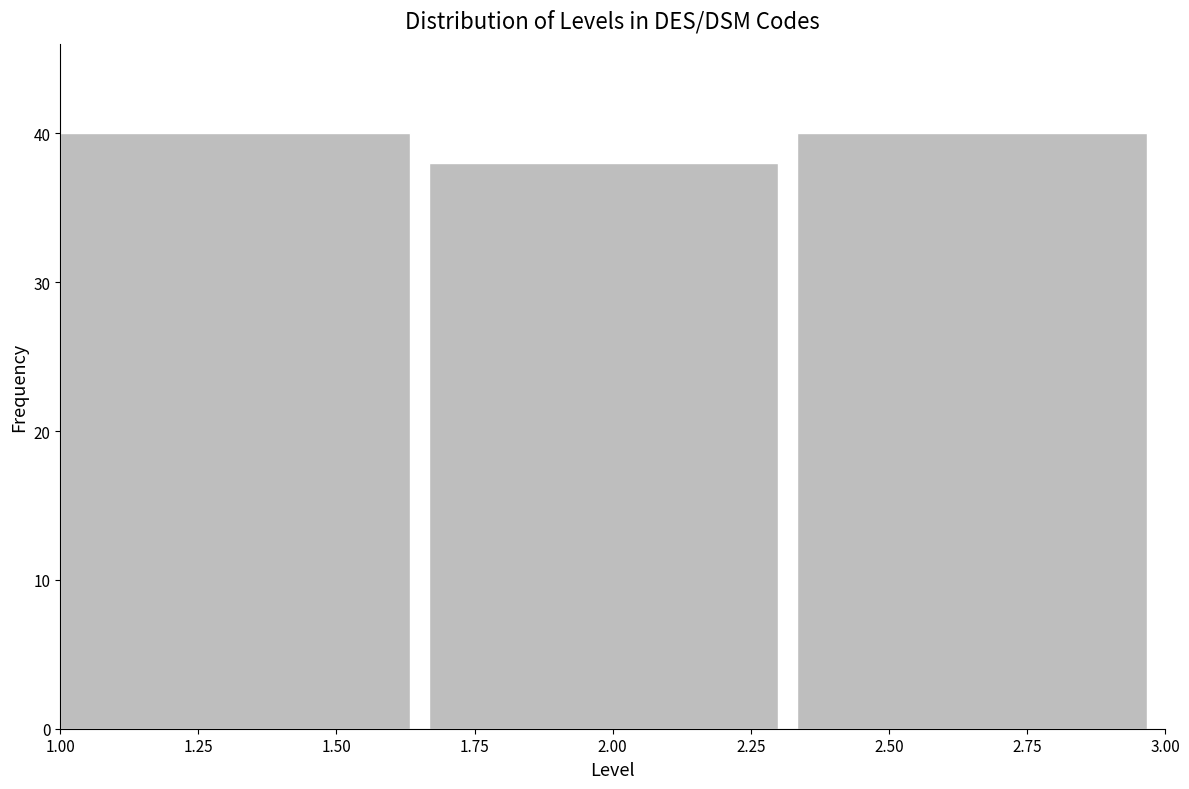

Reading left to right, list every bar in this chart as the range it spans on the x-axis followed by its height. Neither the bar edges nor the heights are printed on the chart, so give them approximately, as read against the axes.

1.00 to 1.65: 40
1.65 to 2.35: 38
2.35 to 3.00: 40